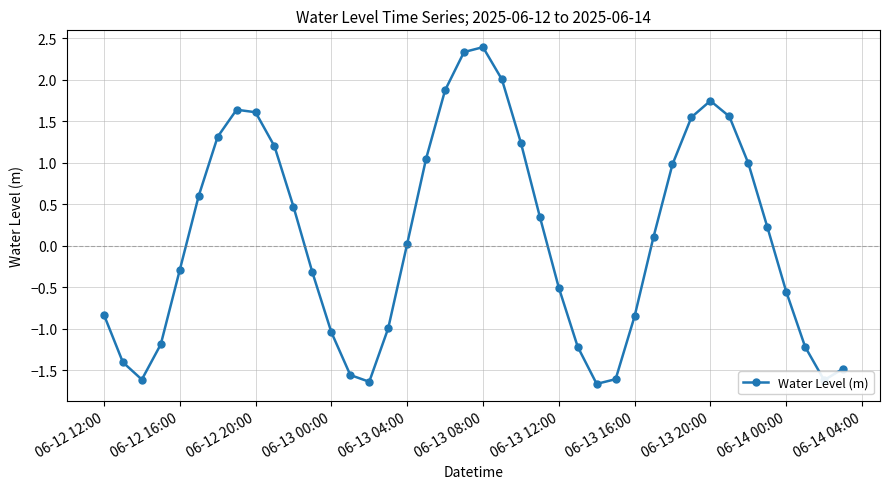

Is this an area chart (filled region under the line)?

No